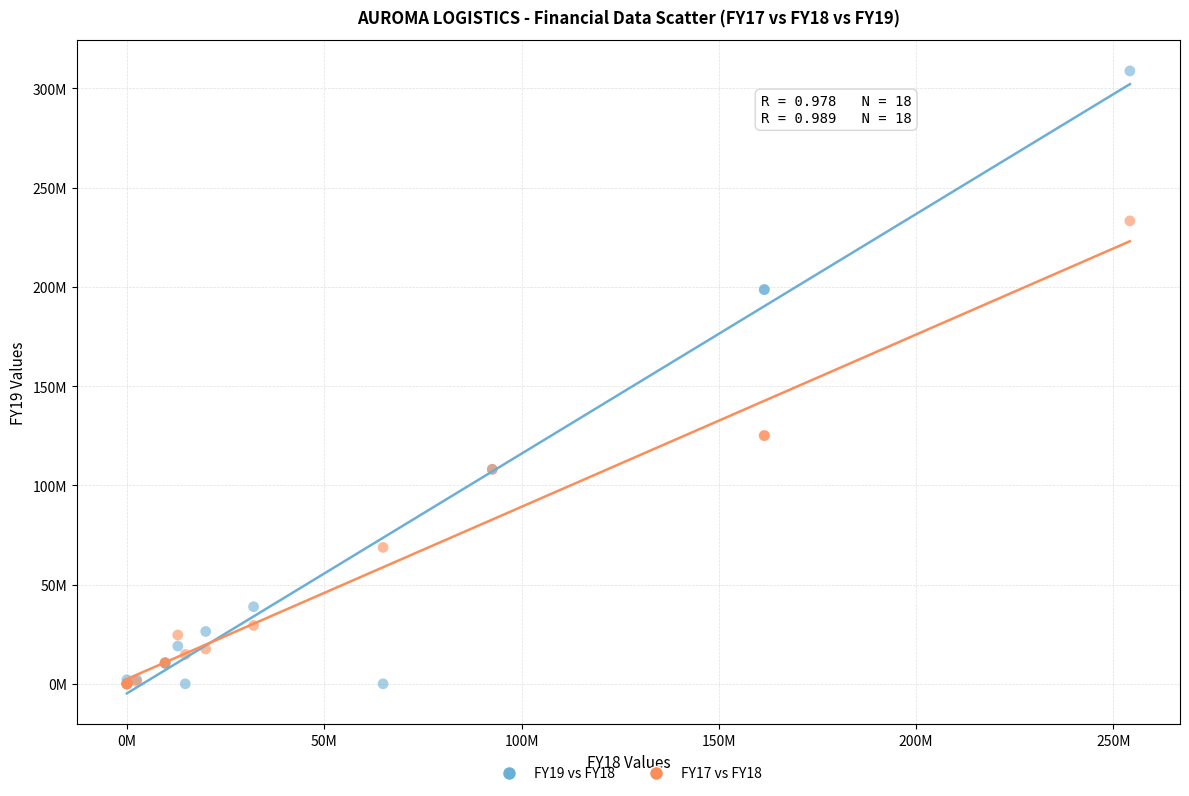

What are all the series names shown in the legend?

FY19 vs FY18, FY17 vs FY18